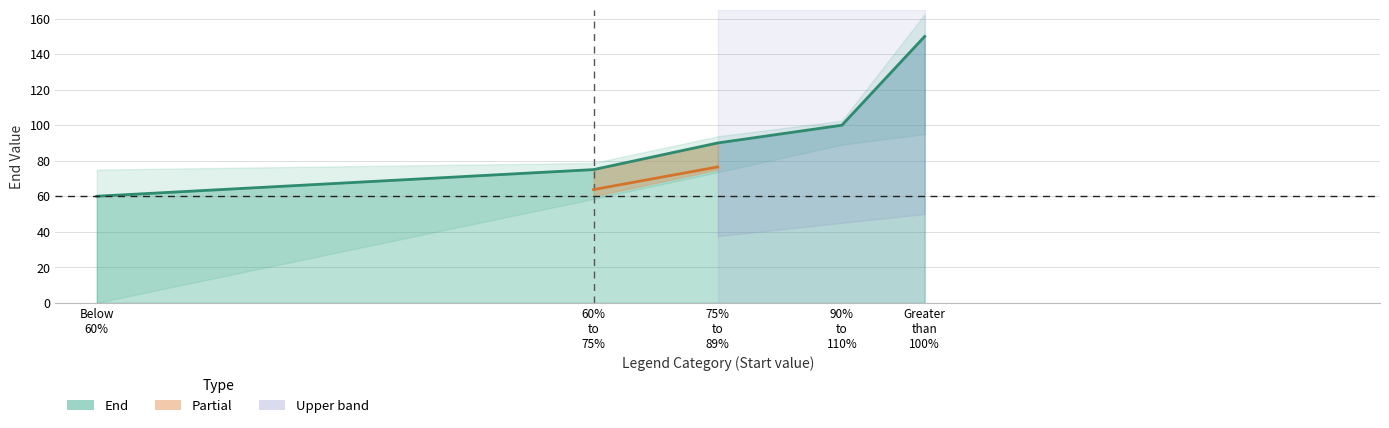

Between 75%
to
89% and Greater
than
100%, which is larger?

Greater
than
100%